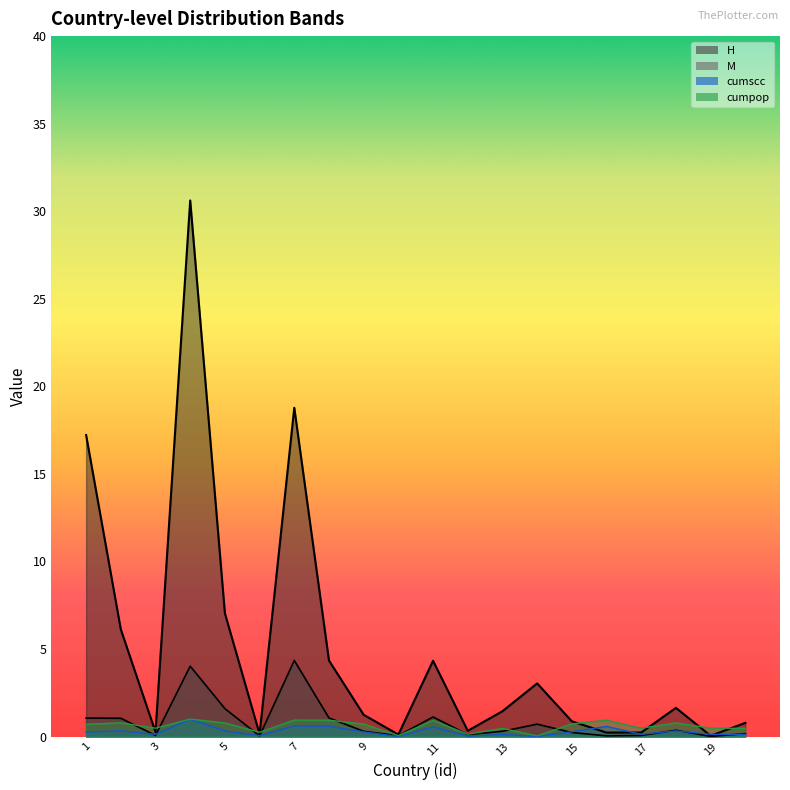

List the series in order of their peak value, lowest first.

cumscc, cumpop, M, H